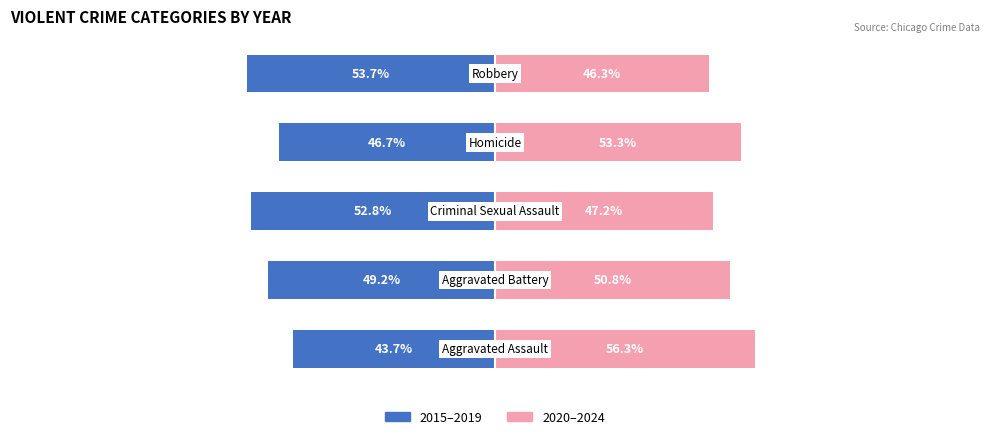

Does the chart contain stacked bars?

No